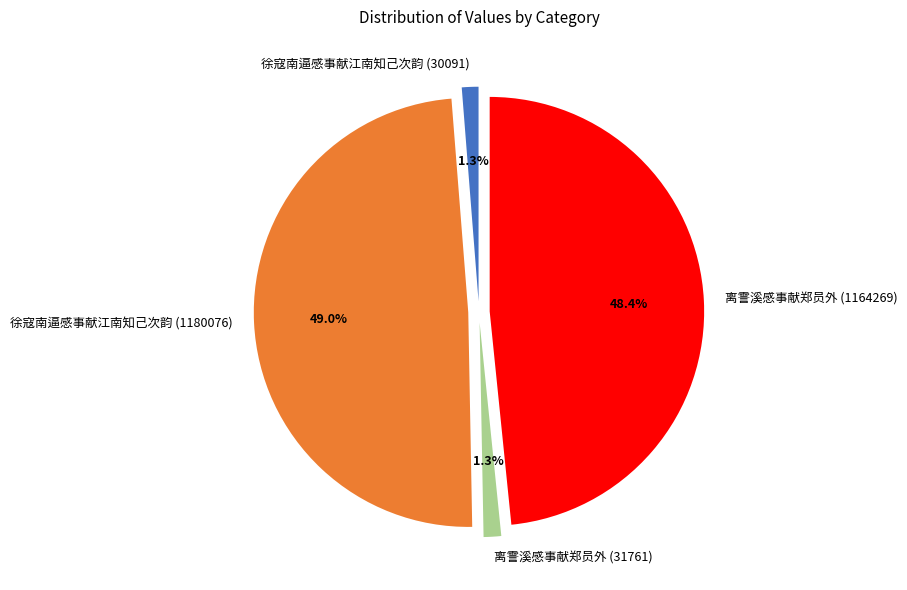

Between 徐寇南逼感事献江南知己次韵 (1180076) and 离霅溪感事献郑员外 (31761), which is larger?

徐寇南逼感事献江南知己次韵 (1180076)